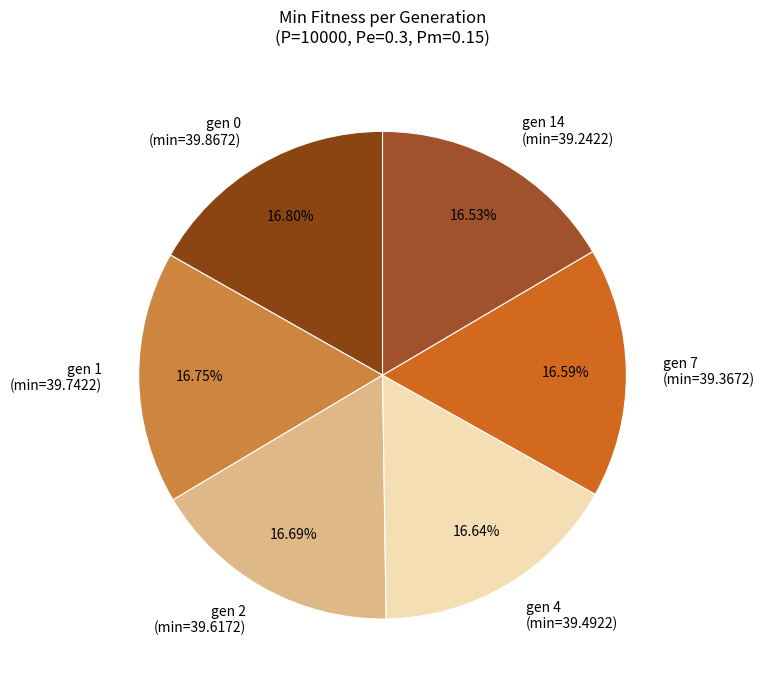

Does gen 0 (min=39.8672) account for over 50% of the chart?

No